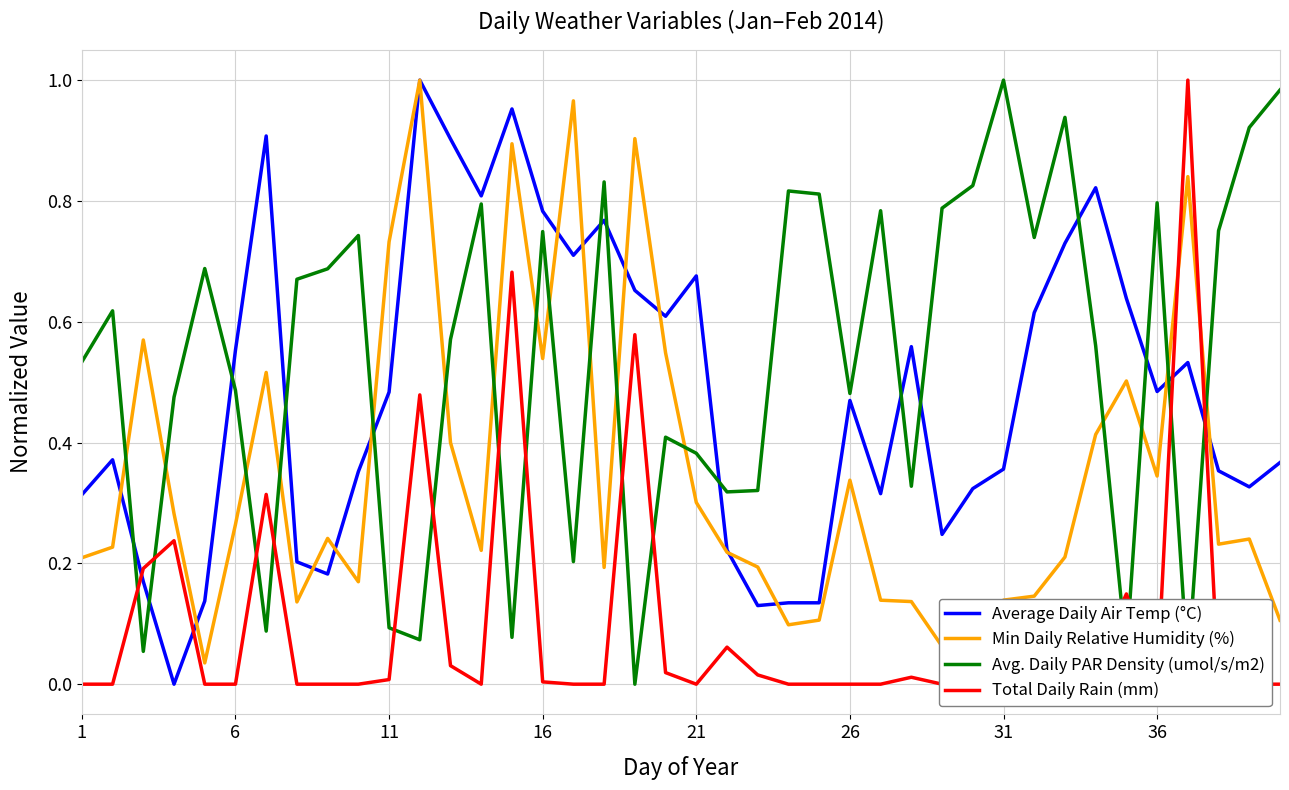

True or false: Avg. Daily PAR Density (umol/s/m2) and Average Daily Air Temp (°C) cross at least once.

True